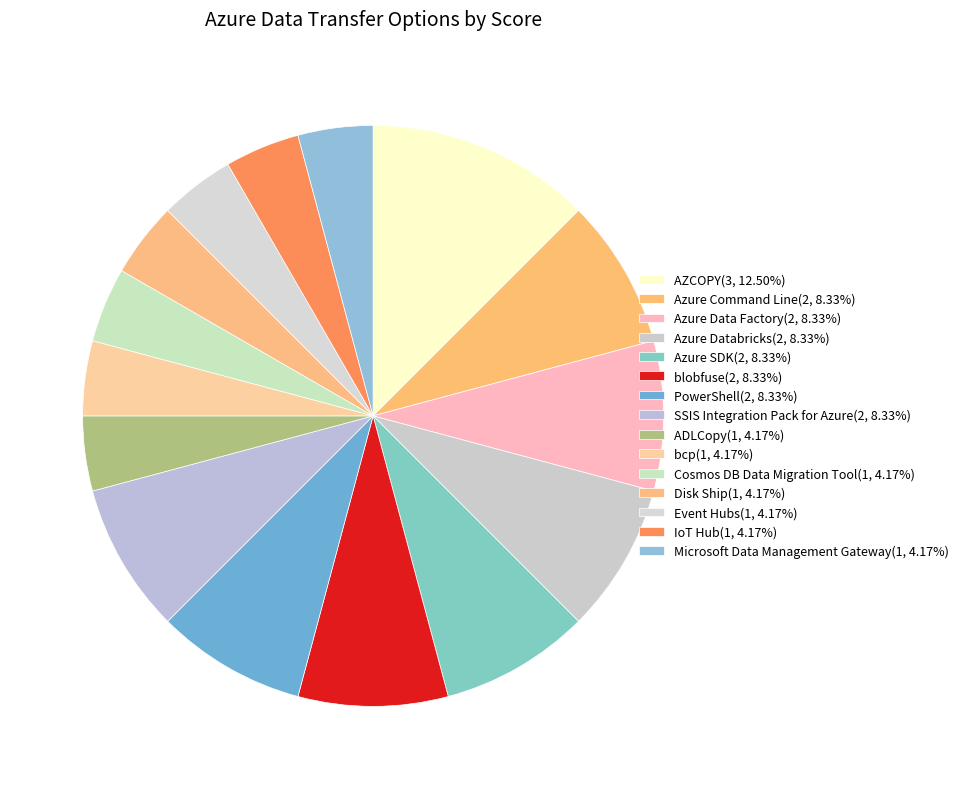

Is there any slice that represents more than half of the pie?

No